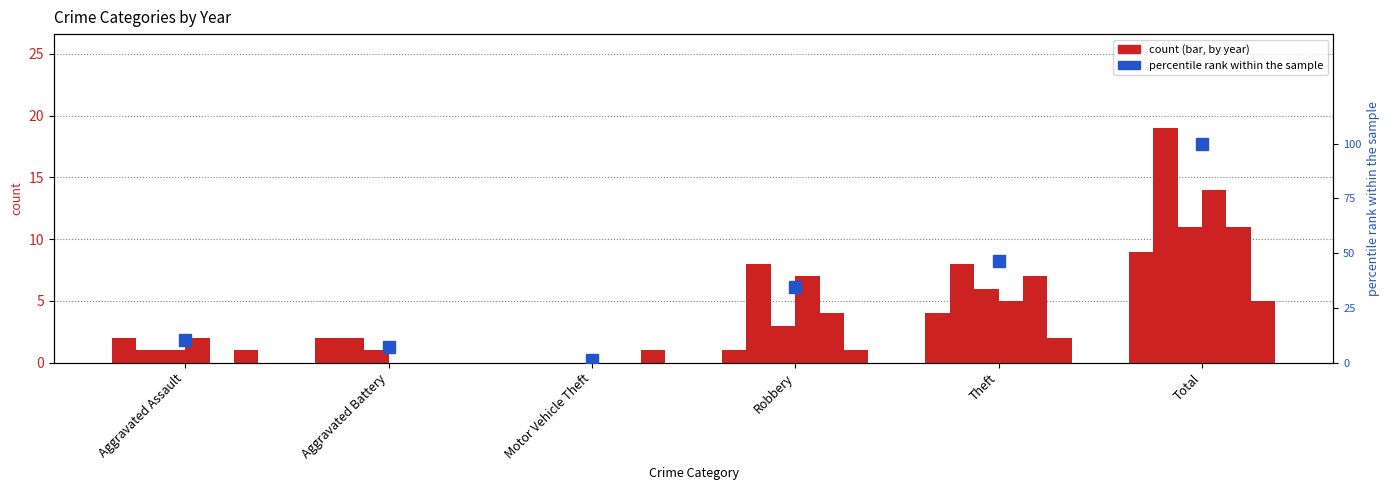

How many data points are less than 34?

3